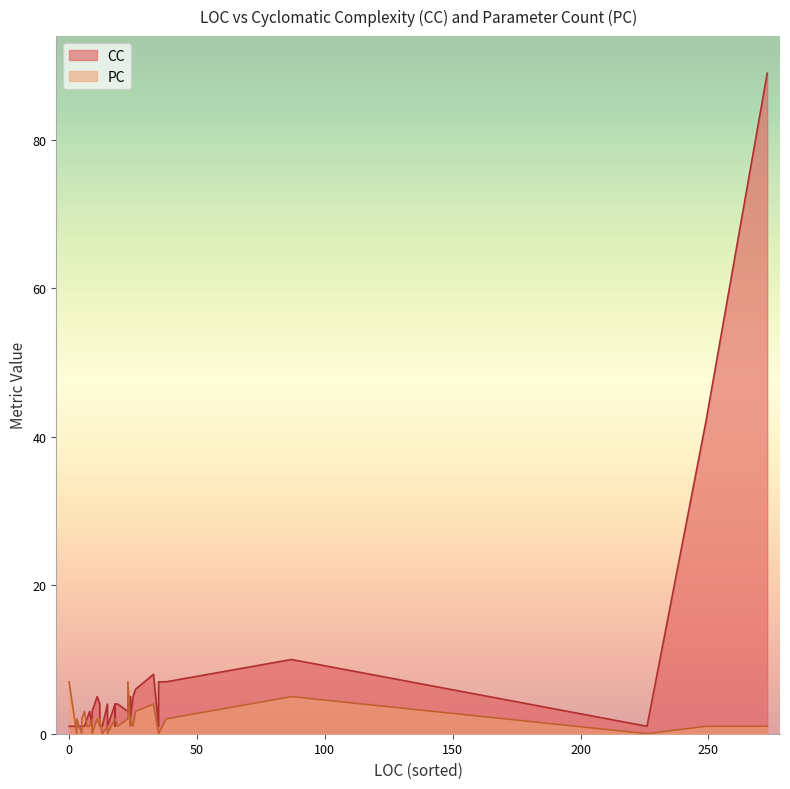

Is it true that PC equals 3 at 38?

False